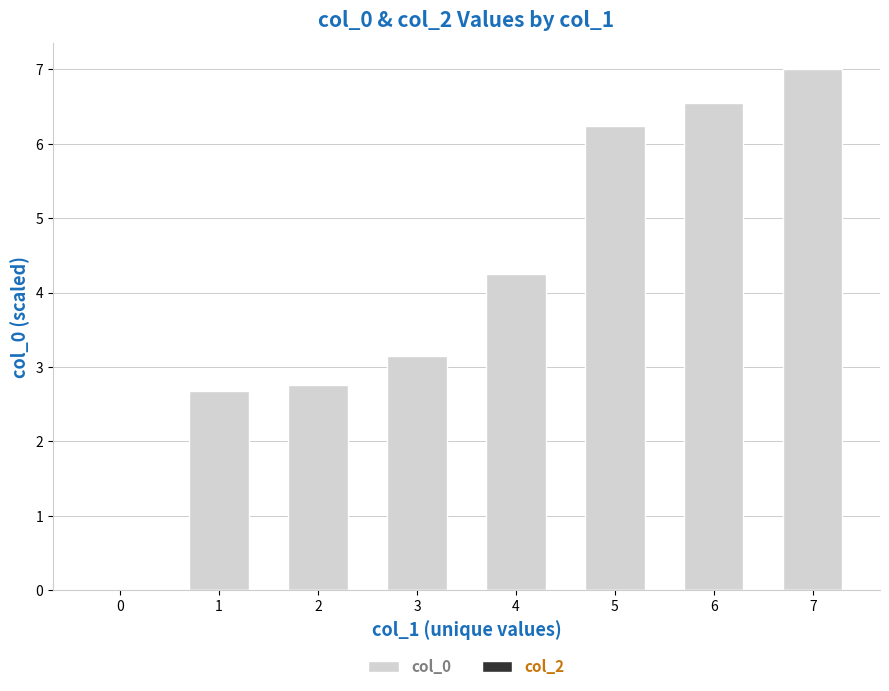

Which category has the highest value across all series?

7